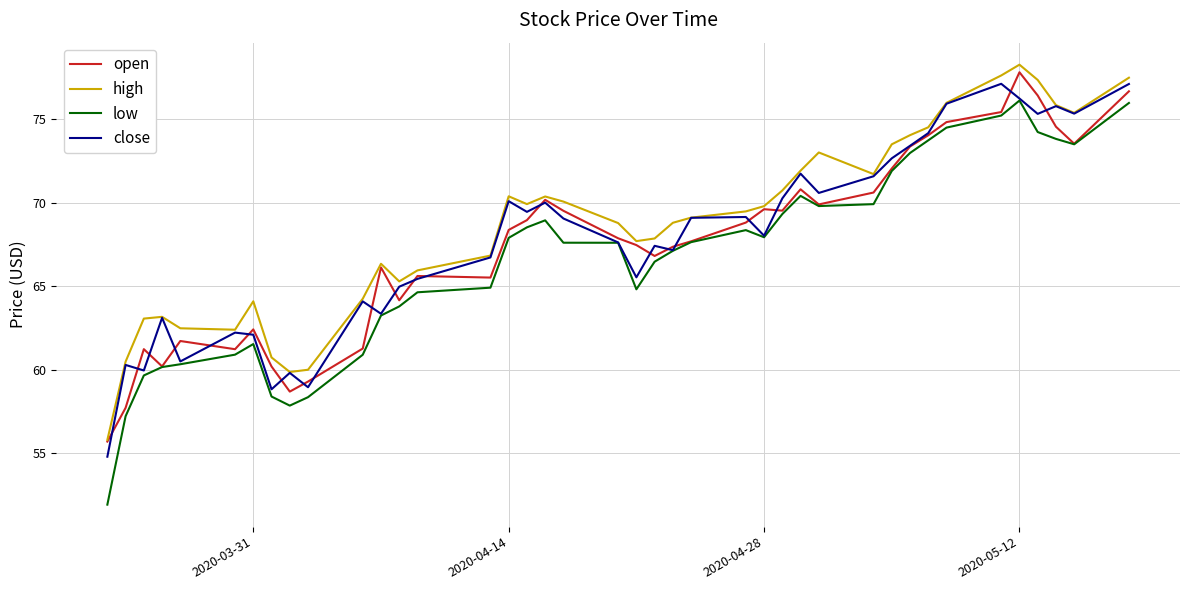

What is the difference between the second highest and minimum values in the open series?

21.0